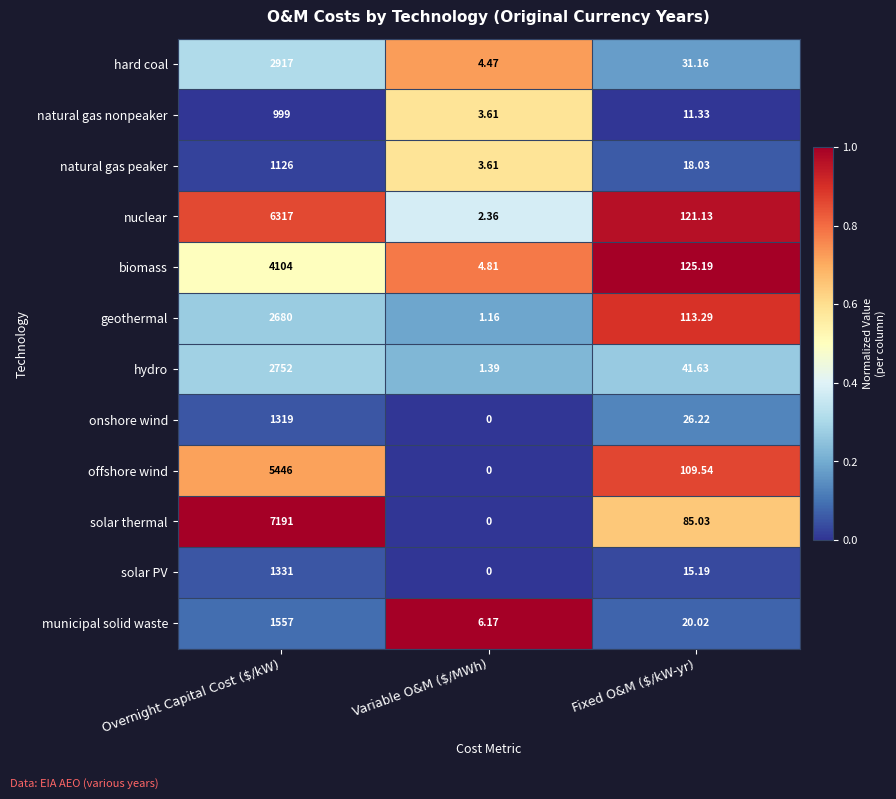

At which category does the chart reach its peak across all series?

Overnight Capital Cost ($/kW)